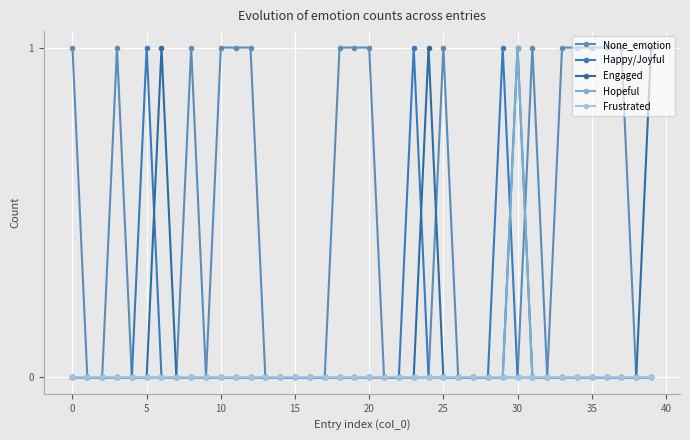

How many data points does each series have?

40